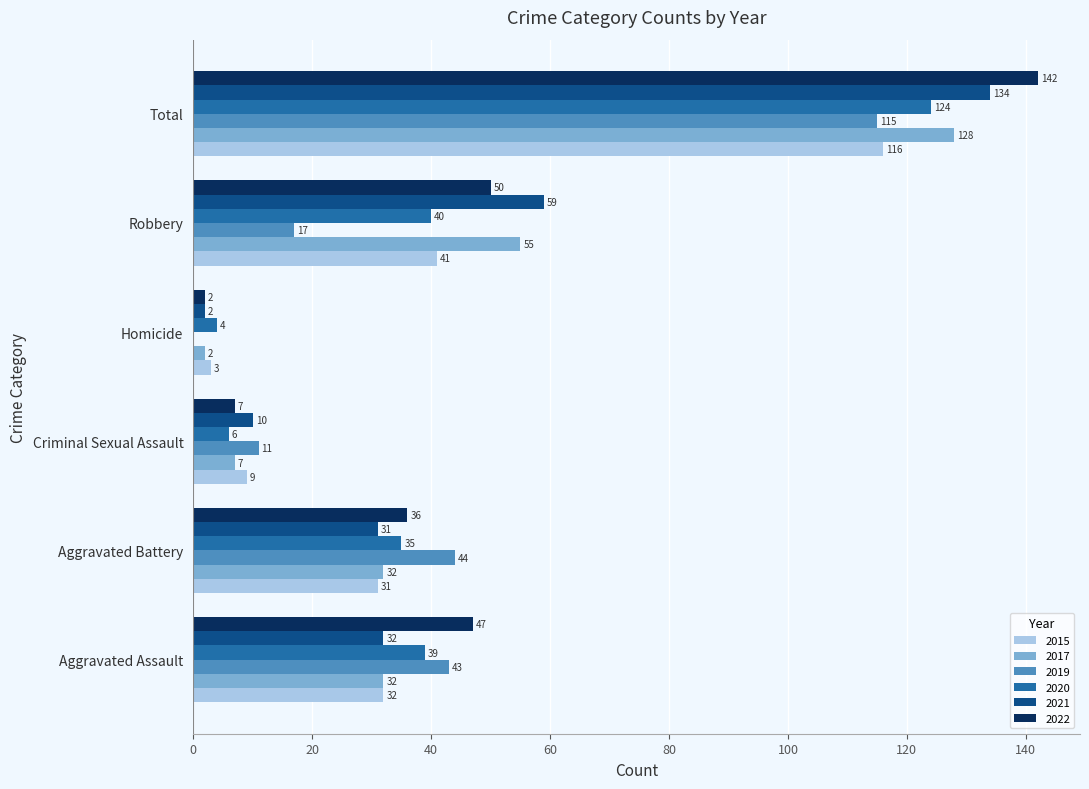

Count the number of categories in the chart.

6